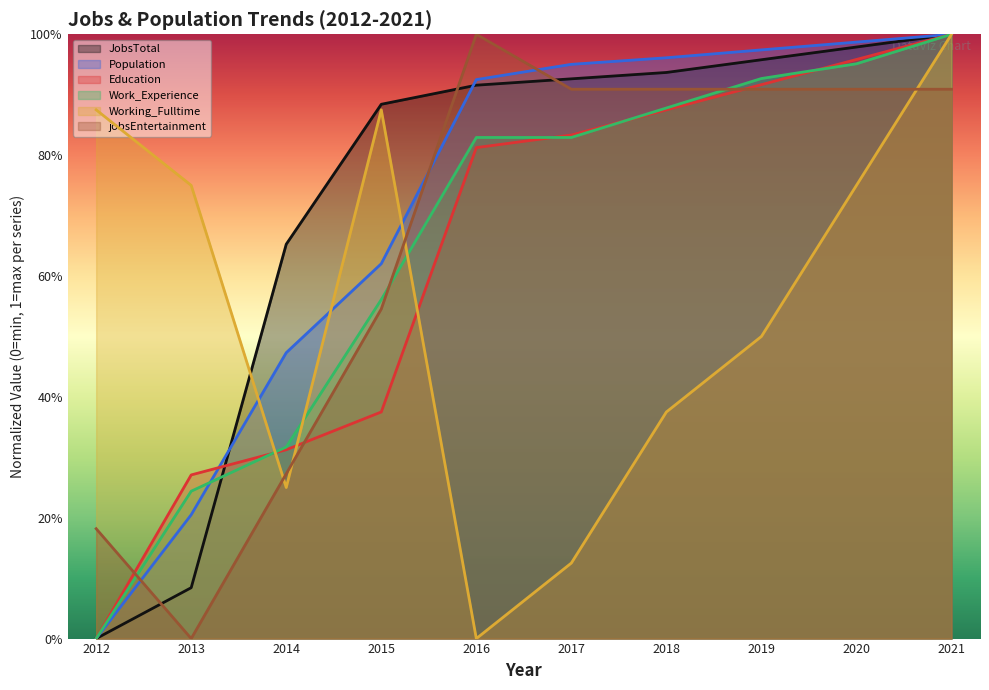

What is the average value of the Education series?

0.6